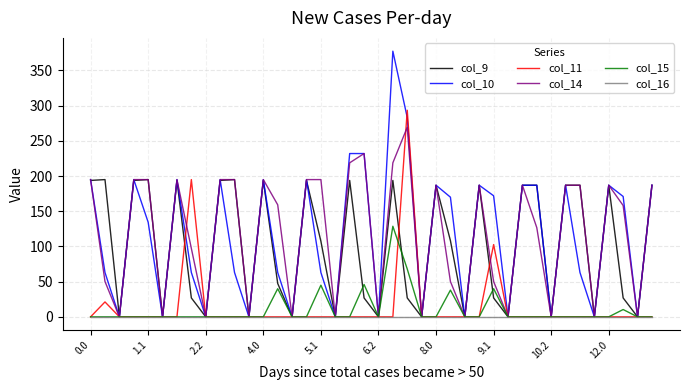

Rank the series by their maximum value, from highest to lowest.

col_10, col_11, col_14, col_9, col_15, col_16